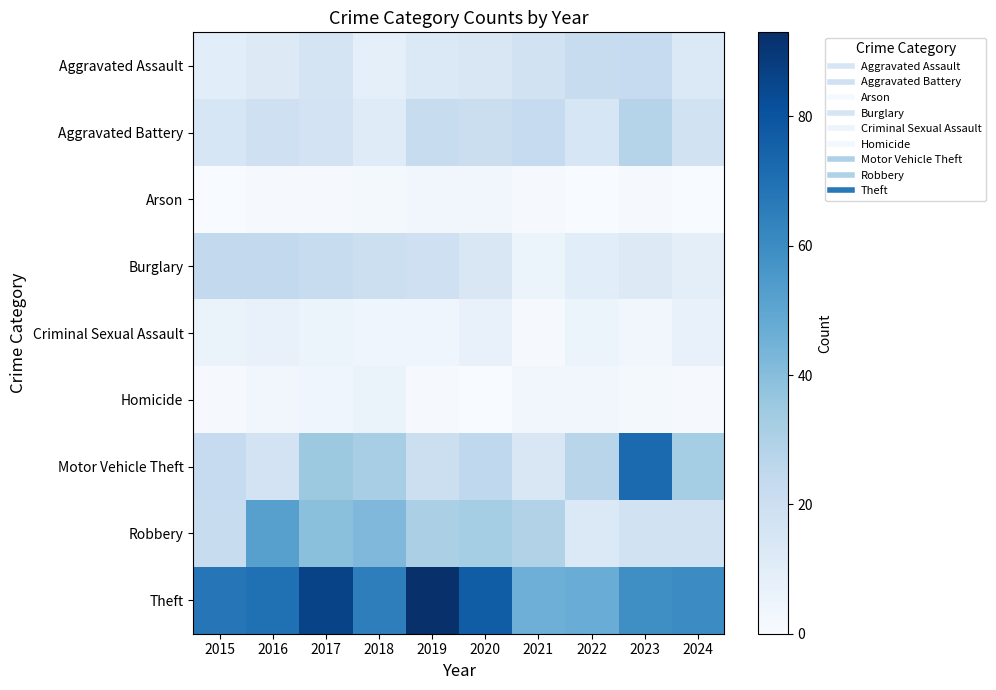

List the series in order of their peak value, lowest first.

Arson, Homicide, Criminal Sexual Assault, Aggravated Assault, Burglary, Aggravated Battery, Robbery, Motor Vehicle Theft, Theft